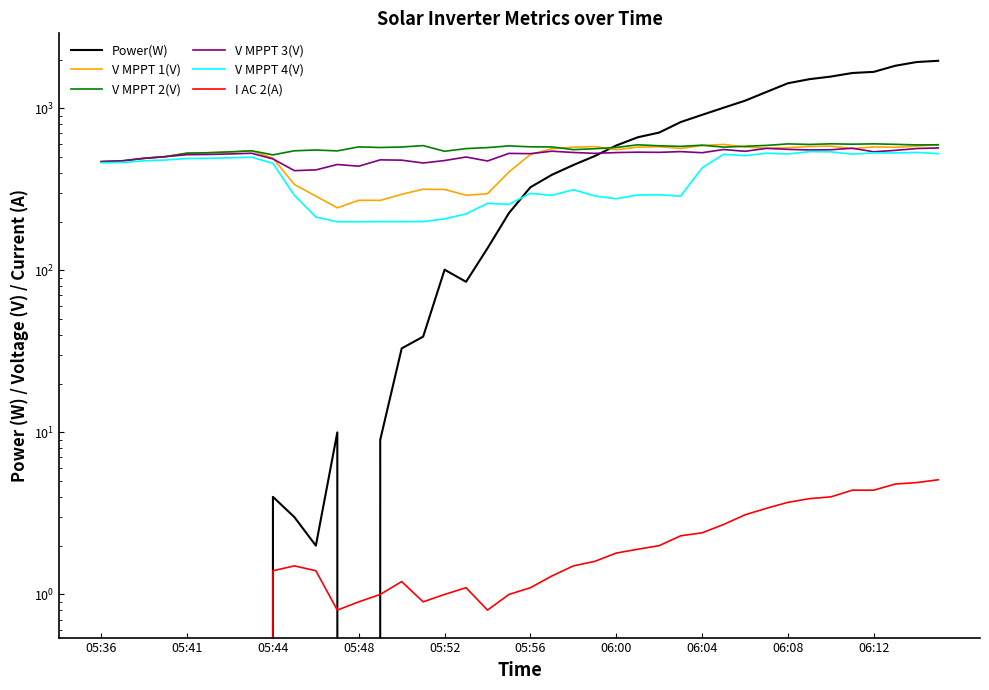

What is the sum of all V MPPT 1(V) values?

19400.5